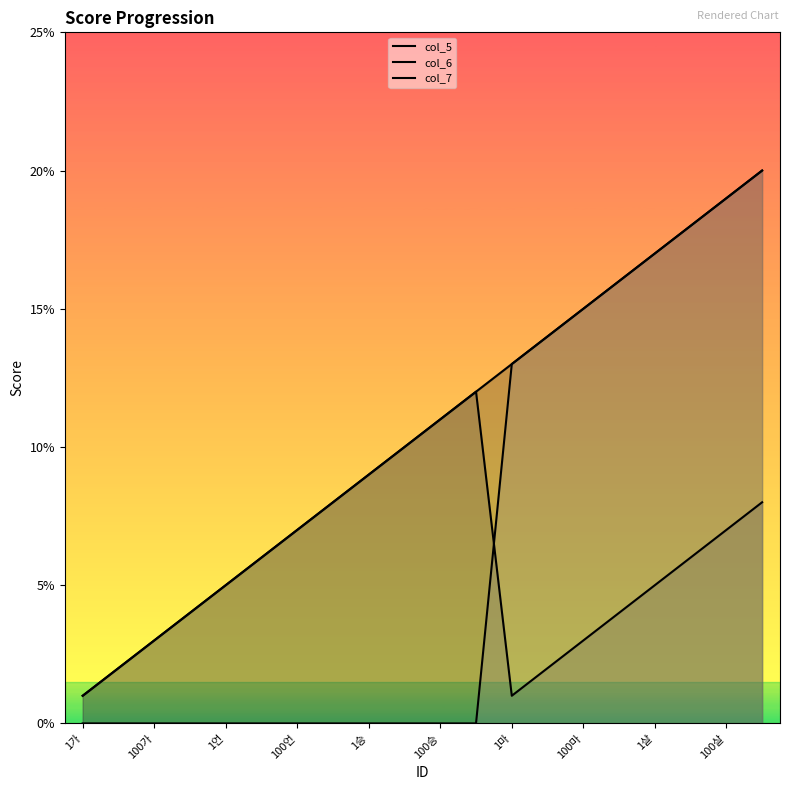

Reading right to left, extract all data points from this chart.

col_5: 0.2	0.2	0.2	0.2	0.2	0.1	0.1	0.1	0.1	0.1	0.1	0.1	0.1	0.1	0.1	0.1	0.0	0.0	0.0	0.0
col_6: 0.1	0.1	0.1	0.1	0.0	0.0	0.0	0.0	0.1	0.1	0.1	0.1	0.1	0.1	0.1	0.1	0.0	0.0	0.0	0.0
col_7: 0.2	0.2	0.2	0.2	0.2	0.1	0.1	0.1	0.0	0.0	0.0	0.0	0.0	0.0	0.0	0.0	0.0	0.0	0.0	0.0